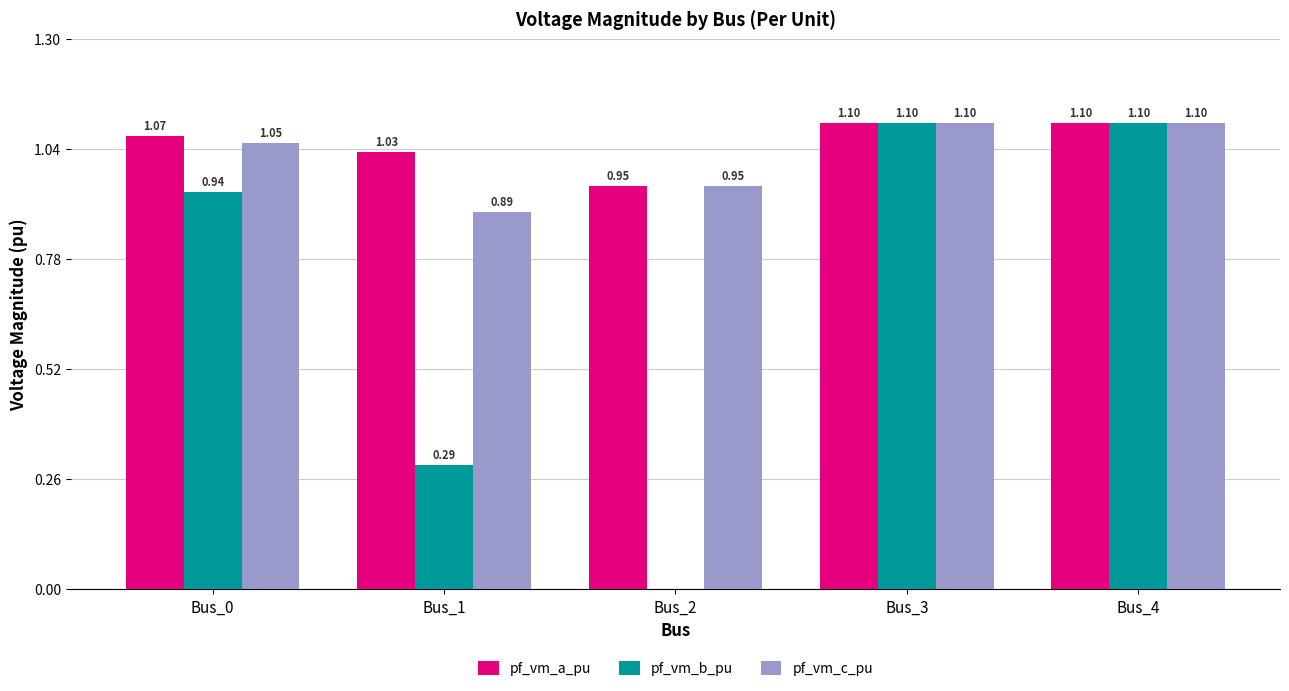

What is the sum of all pf_vm_b_pu values?

3.4